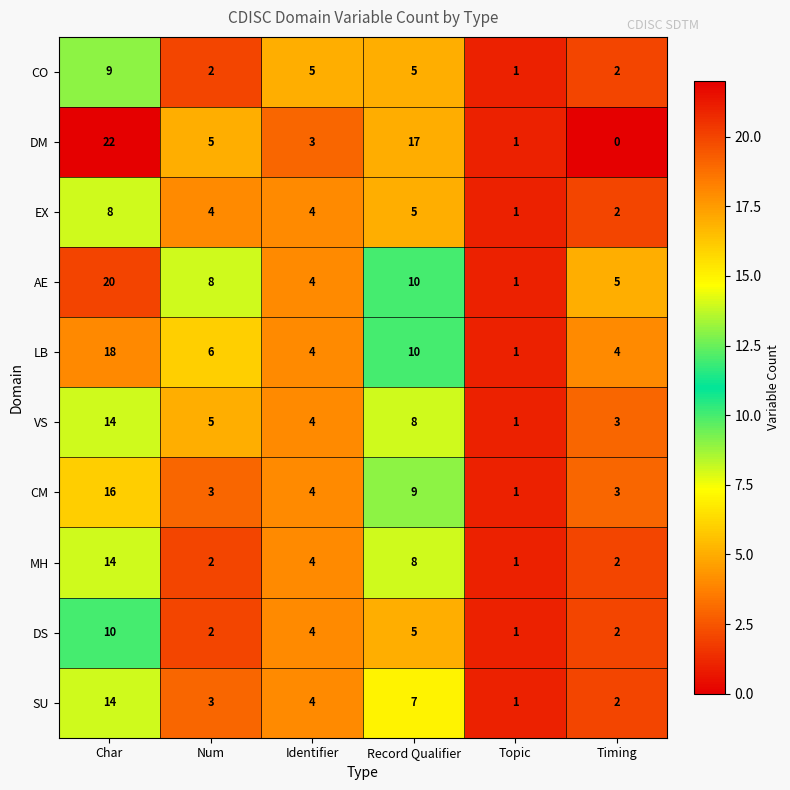

Which category has the lowest value in the LB series?

Topic